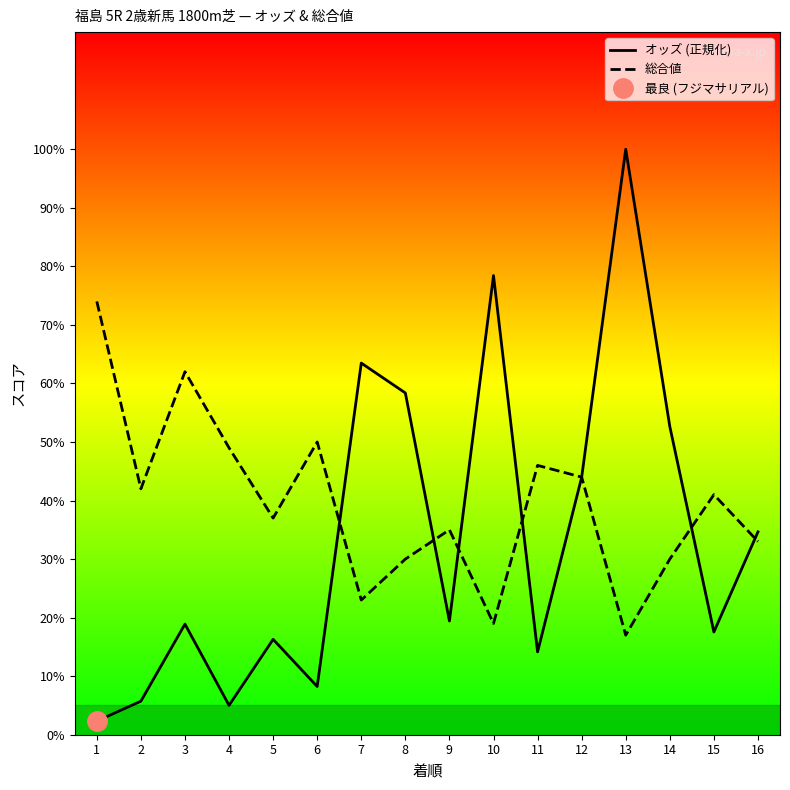

How many intersections are there between オッズ (正規化) and 総合値?

7